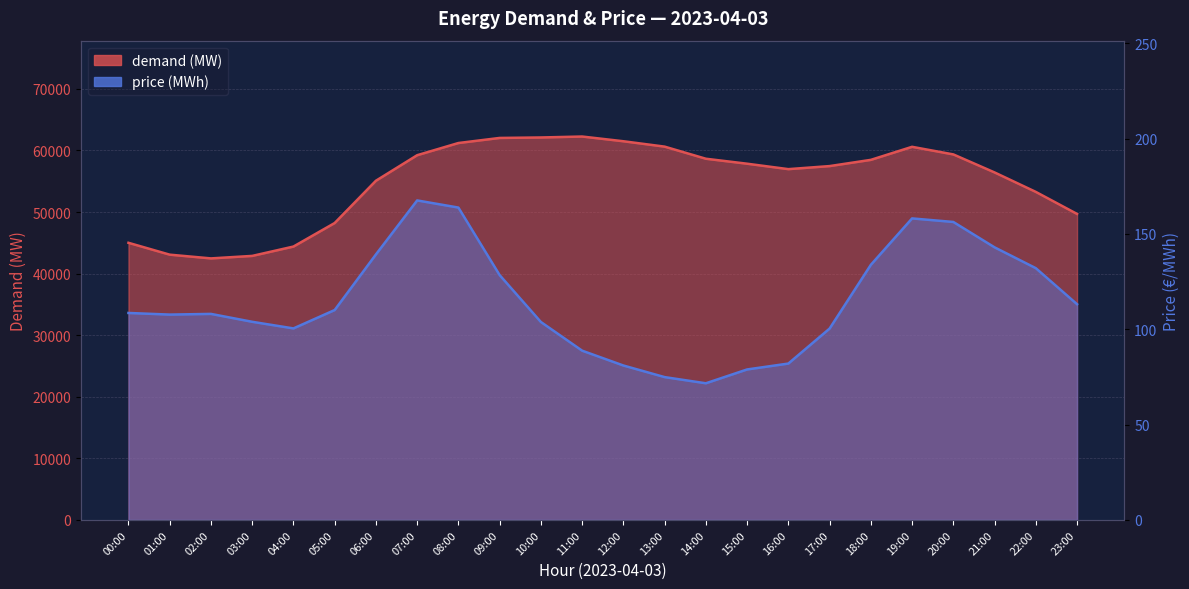

At which category does demand (MW) reach its first local peak?

11:00